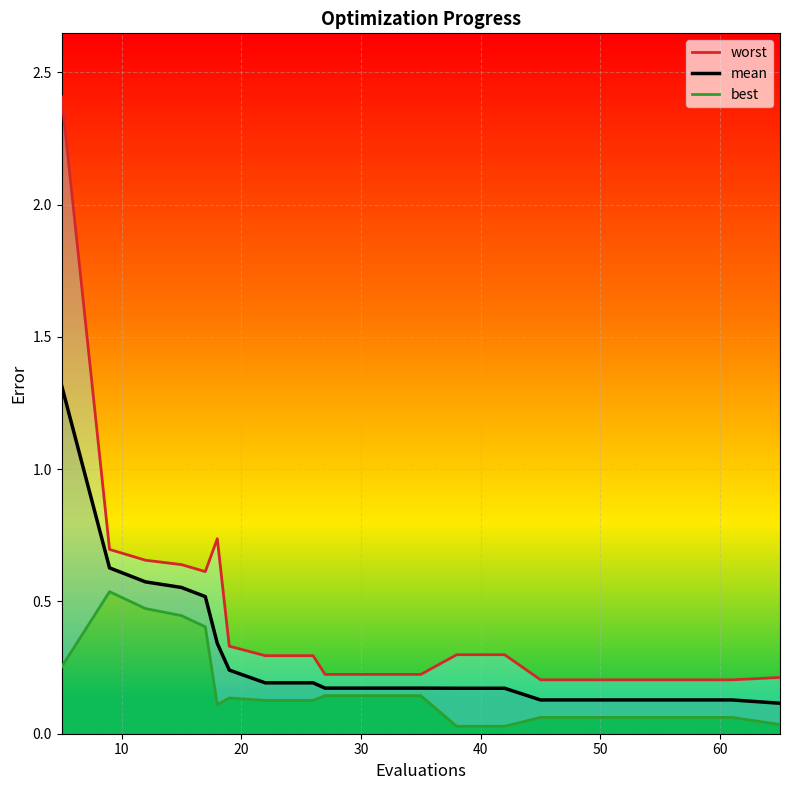

True or false: worst and mean intersect in this chart.

False